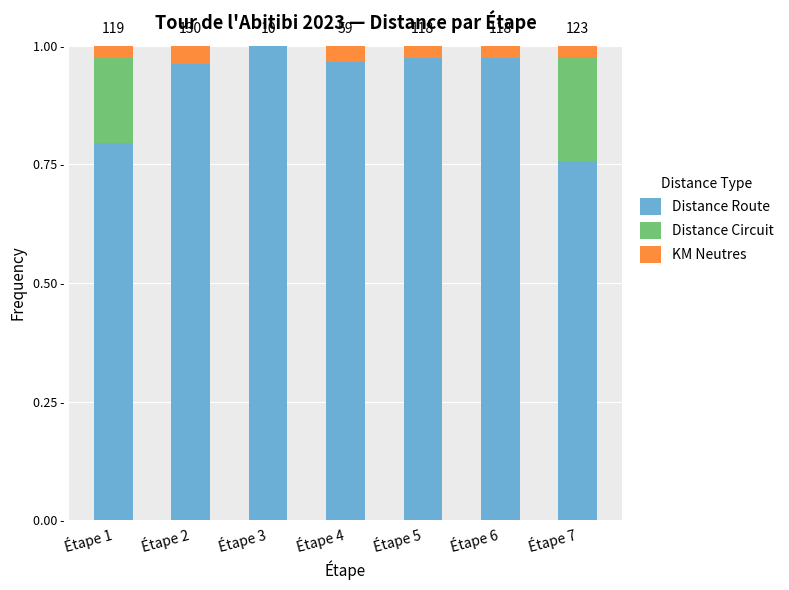

Are the bars grouped side by side (vs. stacked)?

No